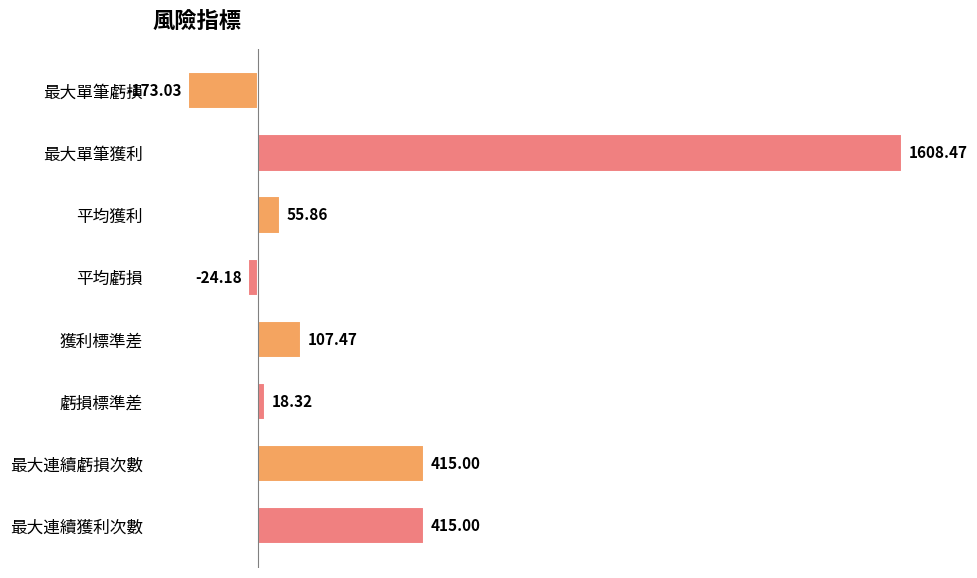

How many bars are there in total?

8